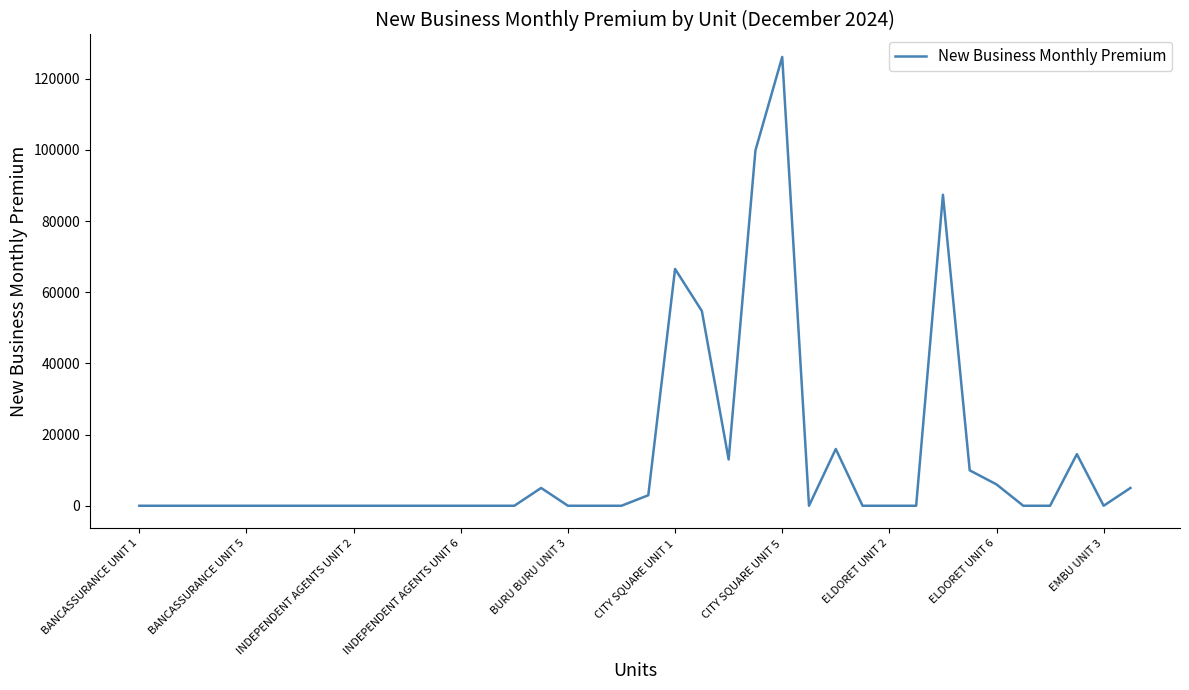

What is the difference between the maximum and minimum values?

126100